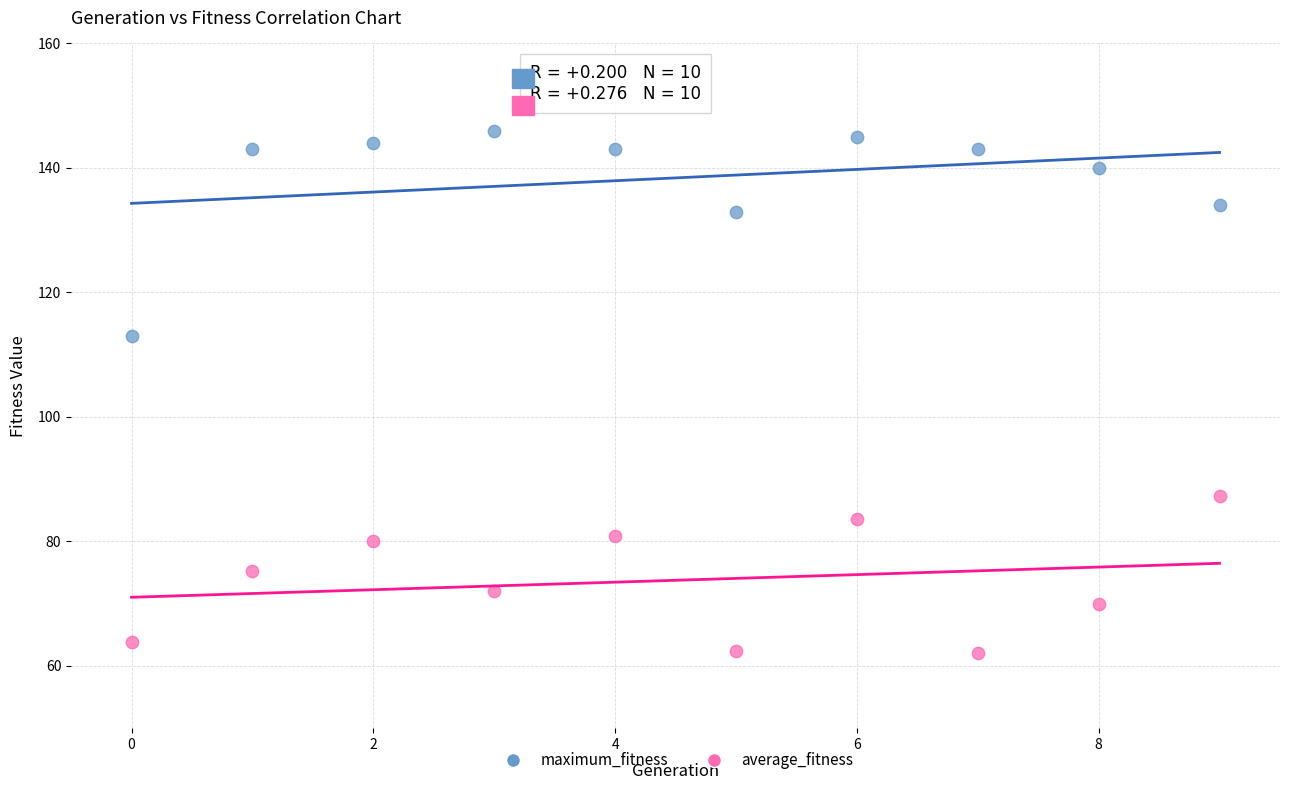

Across all series, what Y value is closest to 104?

113.0